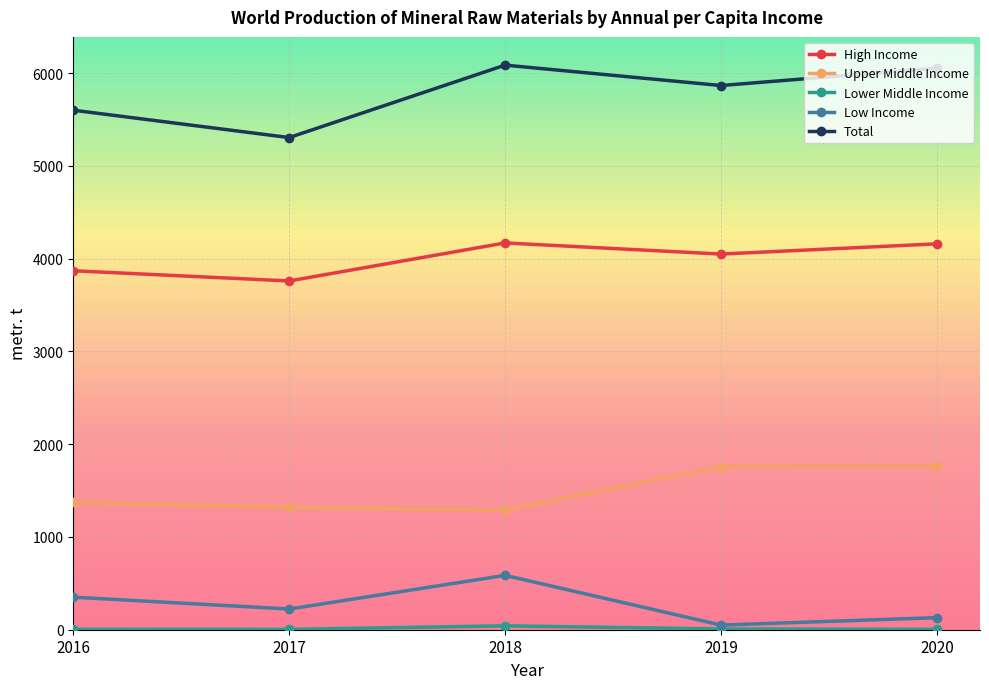

What is the value of the Low Income point at the 2nd from the left?

223